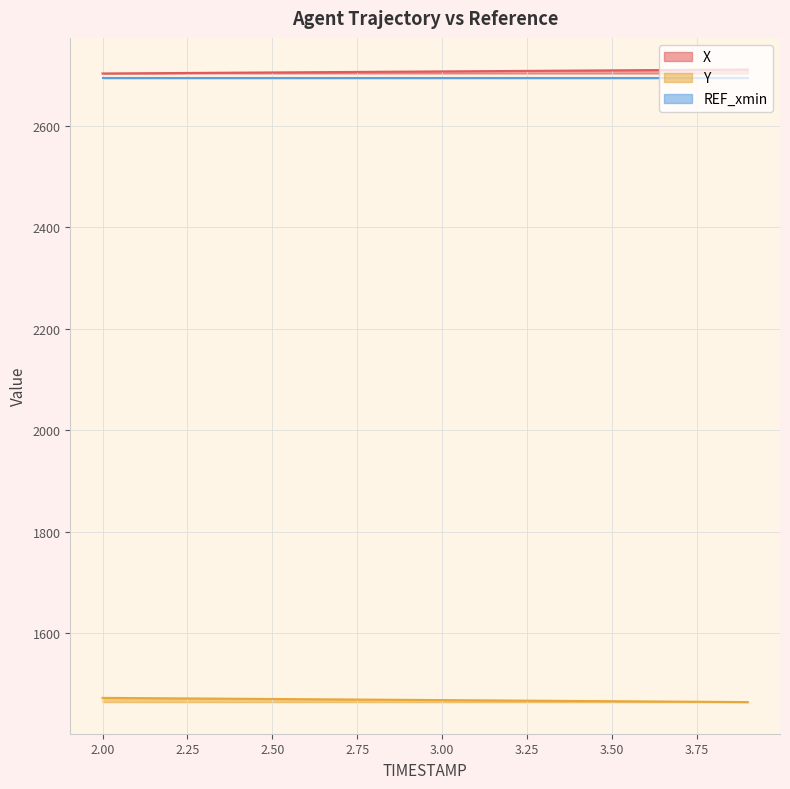

What is the value of the X point at the 8th from the left?

2706.7